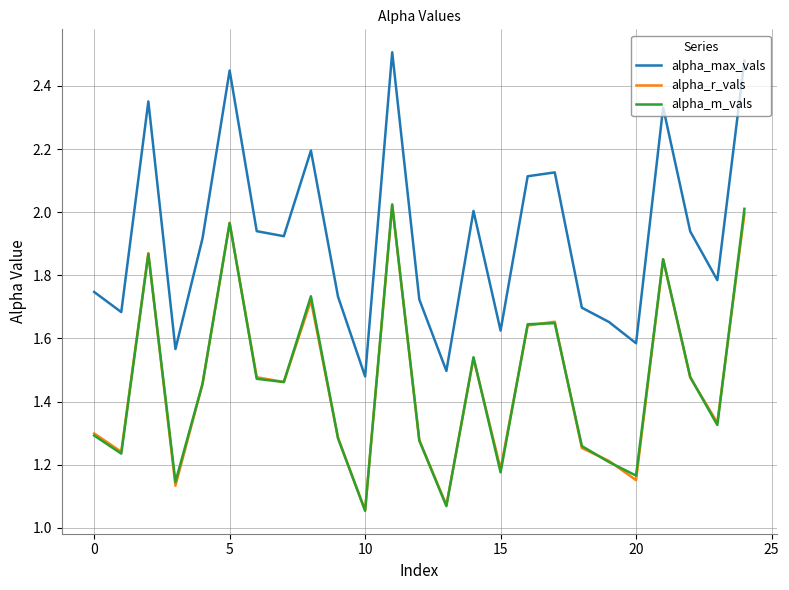

Which series has the widest spread of values?

alpha_max_vals